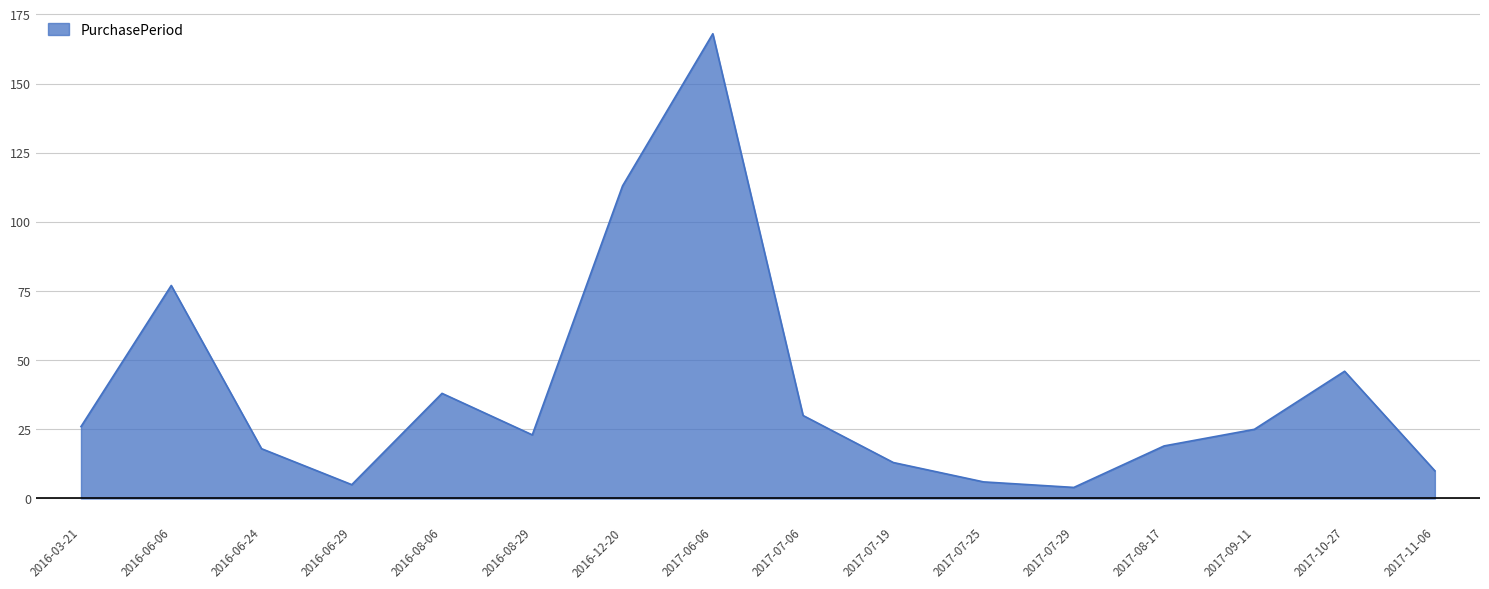

What position from the right is 2017-07-29?

5